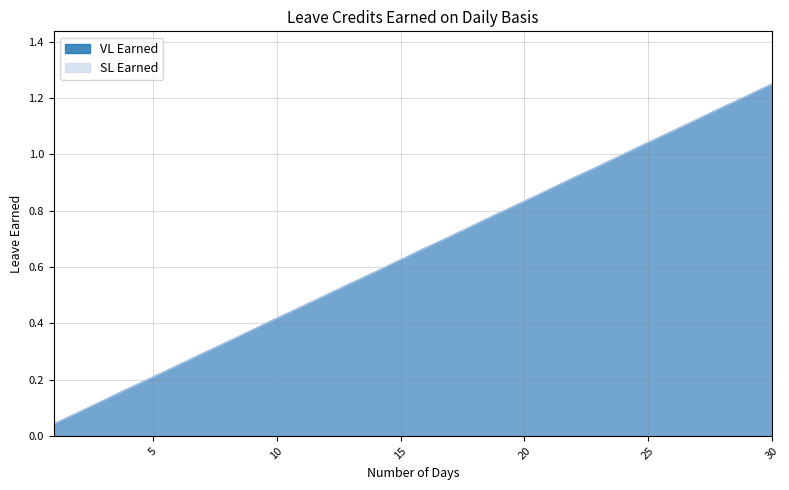

What is the average value of the VL Earned series?

0.6